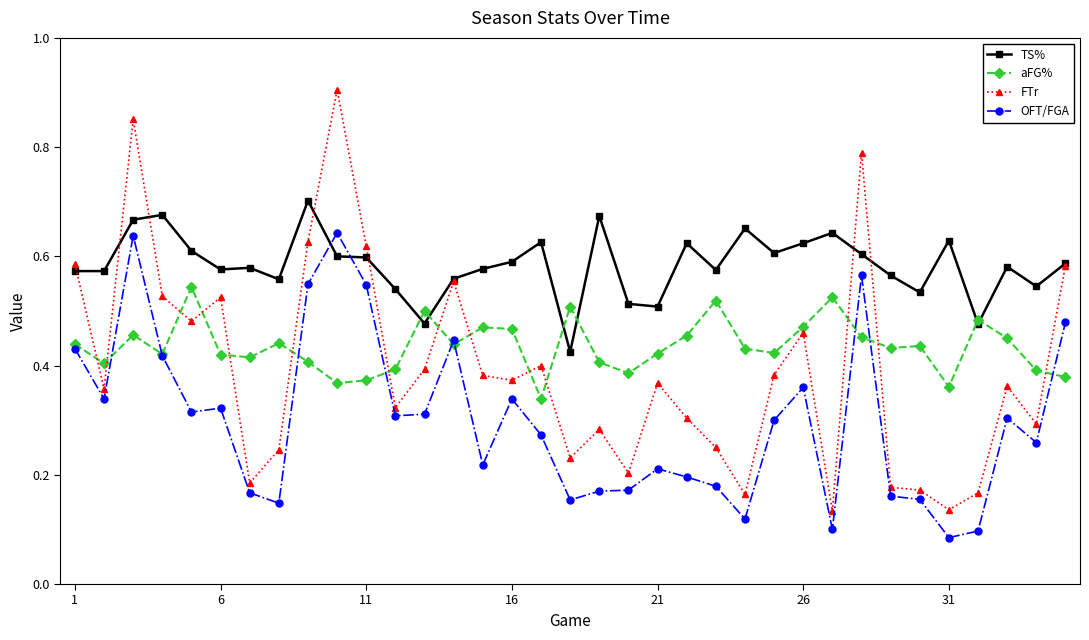

Which series has the widest spread of values?

FTr